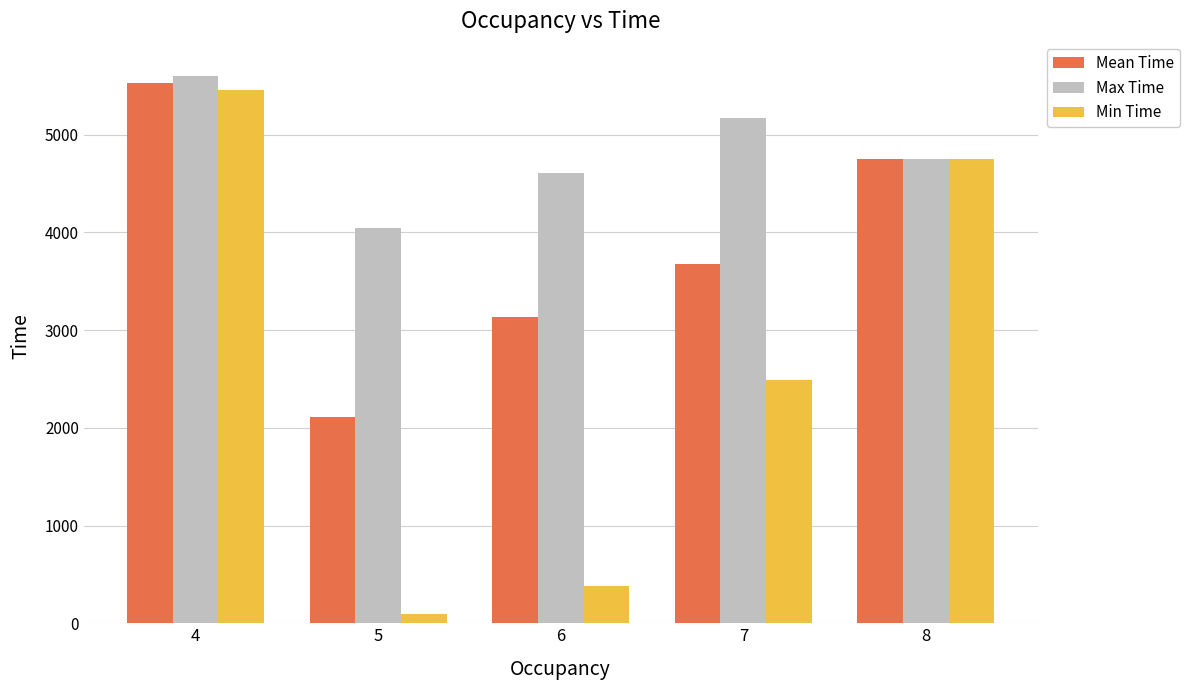

Which series changed the most between 4 and 8?

Max Time